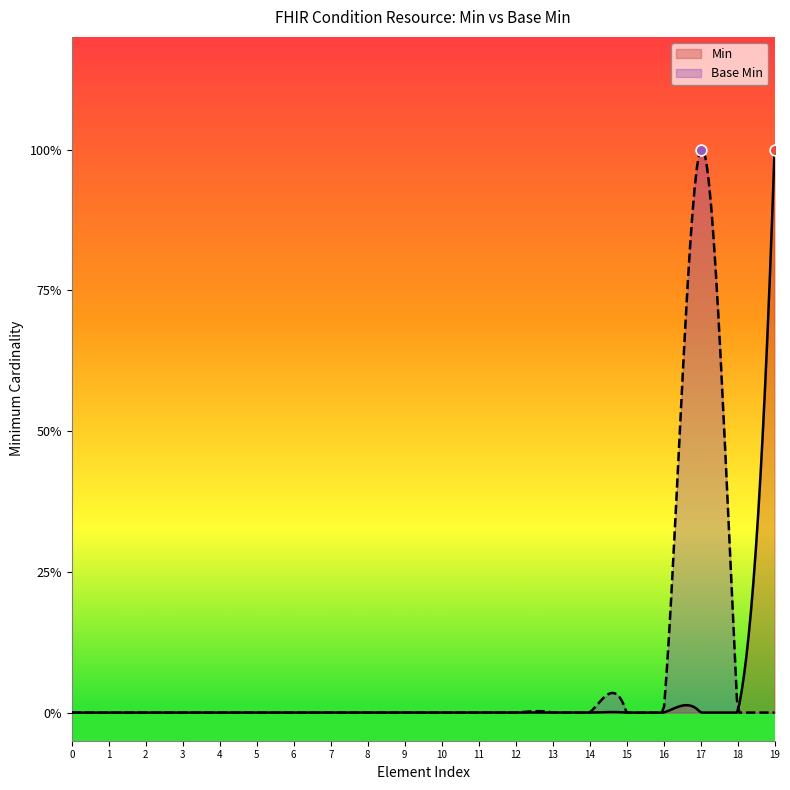

Which series reaches the maximum Y coordinate?

Min